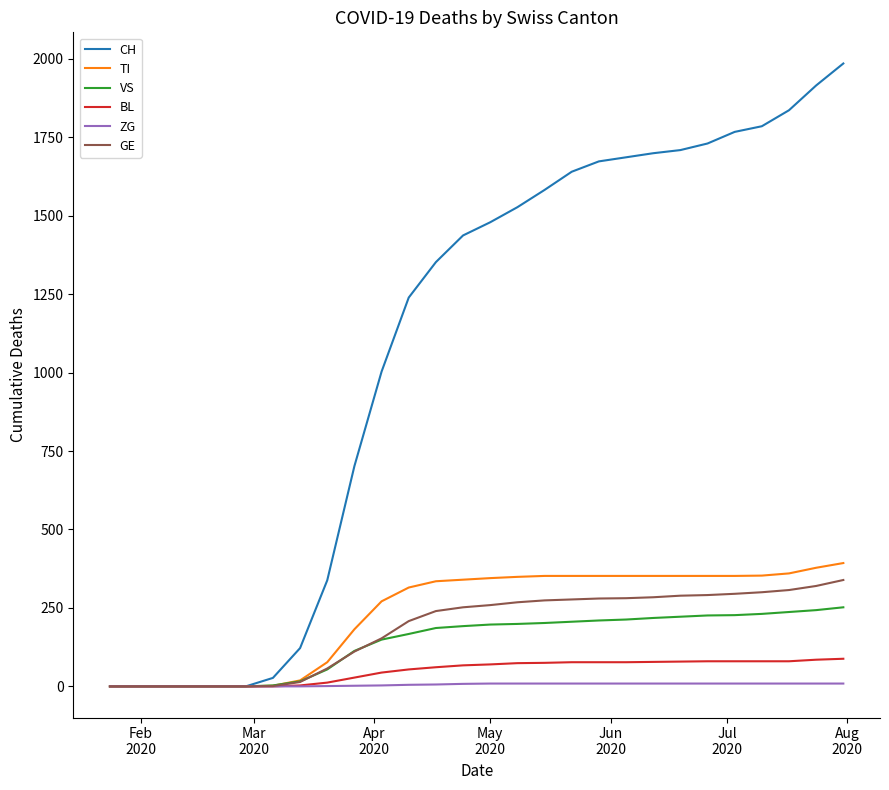

Which series has the largest total across all categories?

CH